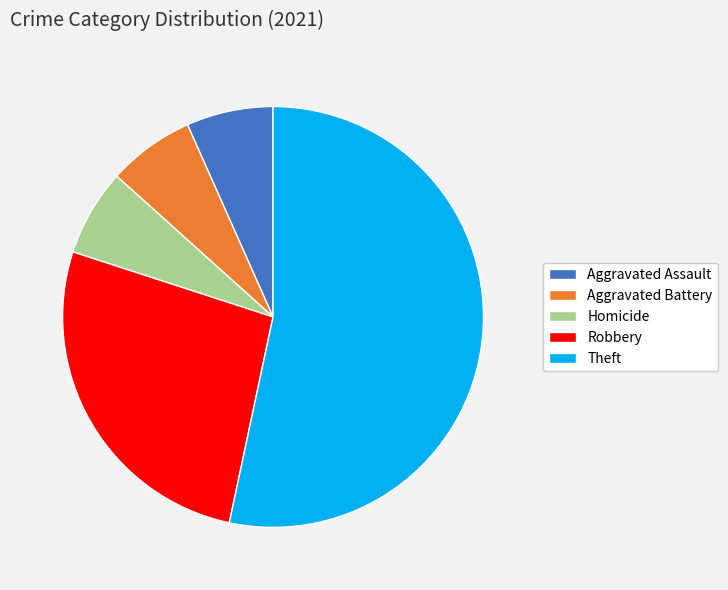

True or false: Robbery accounts for 27% of the total.

True